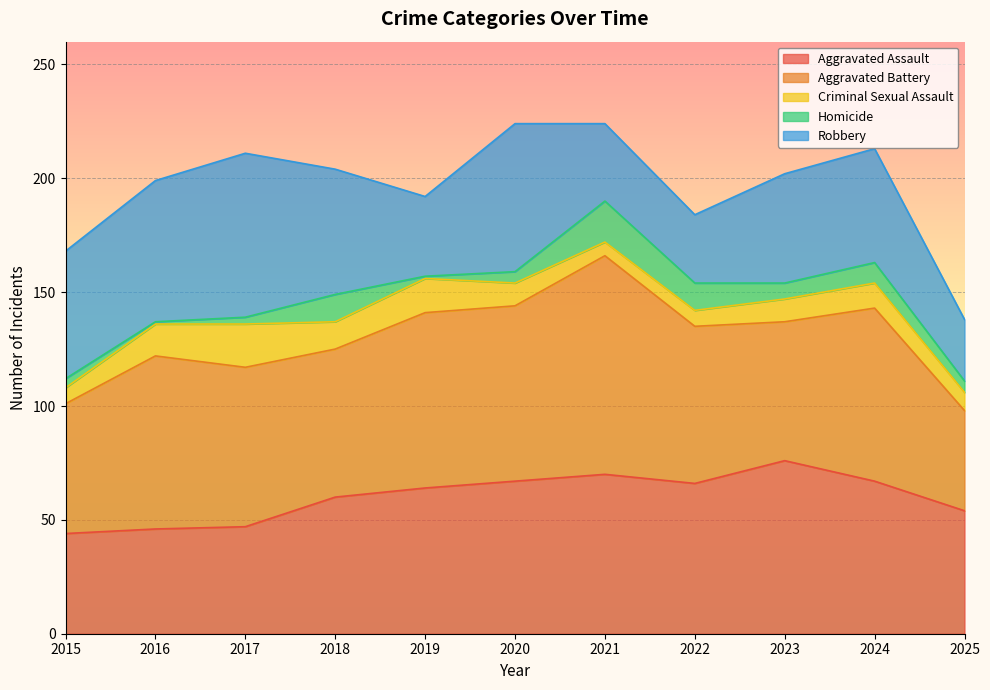

At which category does Homicide reach its first local valley?

2016